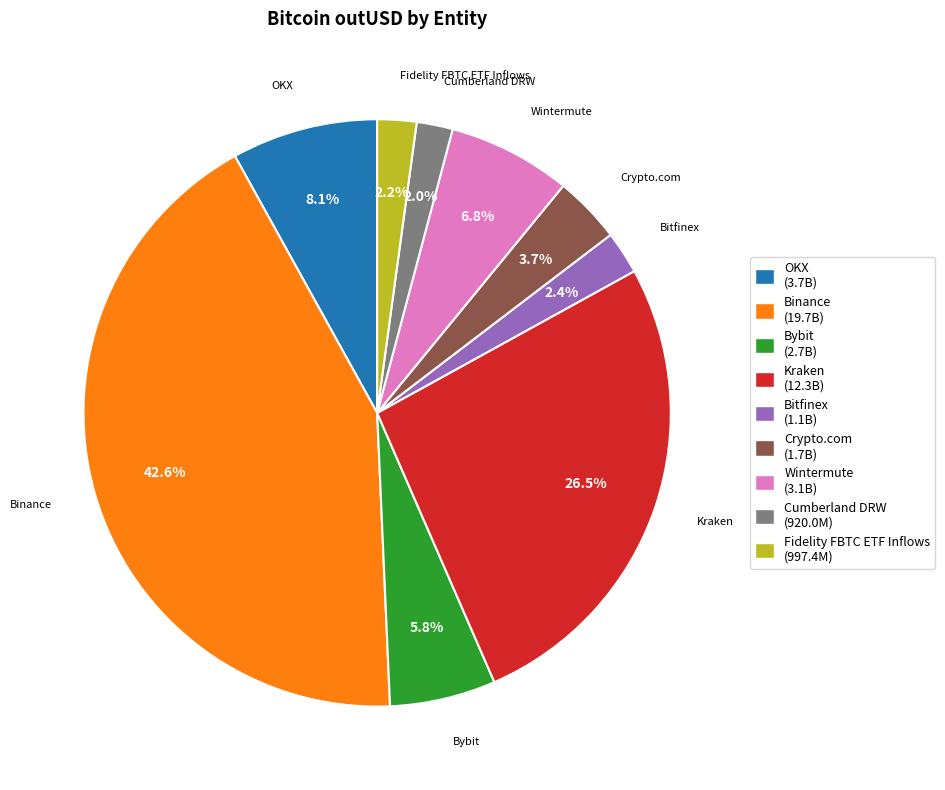

Which slice is the largest?

Binance (19.7B)